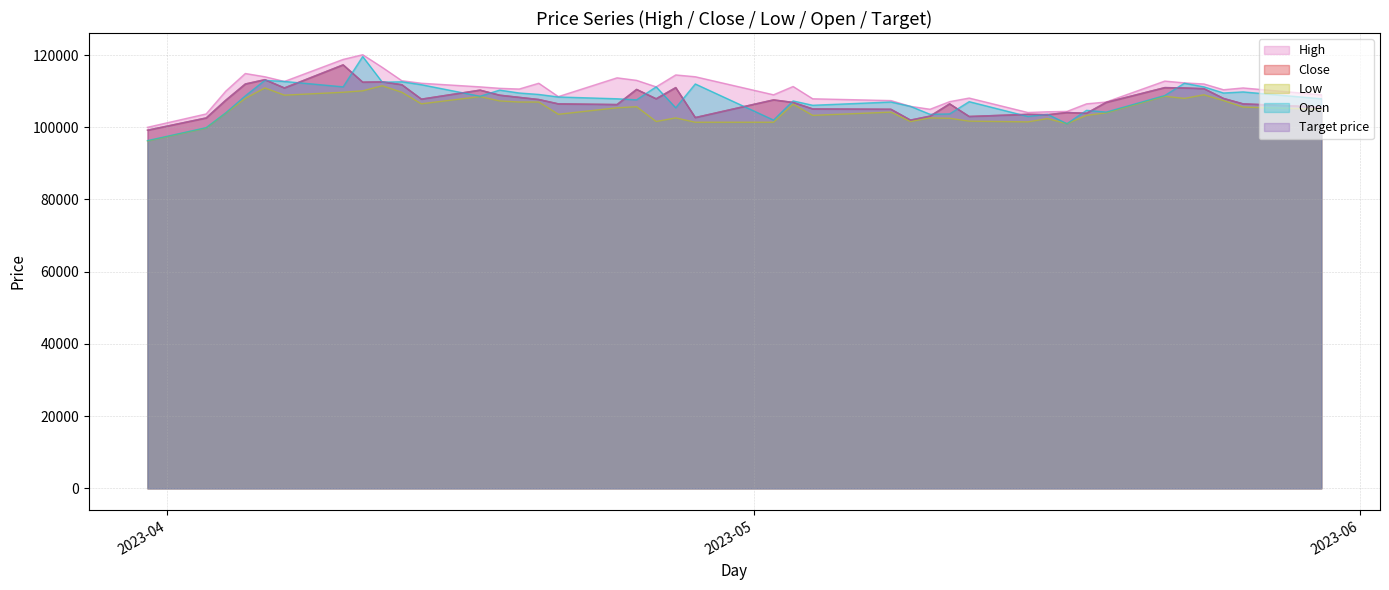

Which has a higher value, 2023-05-10 or 2023-05-22?

2023-05-22